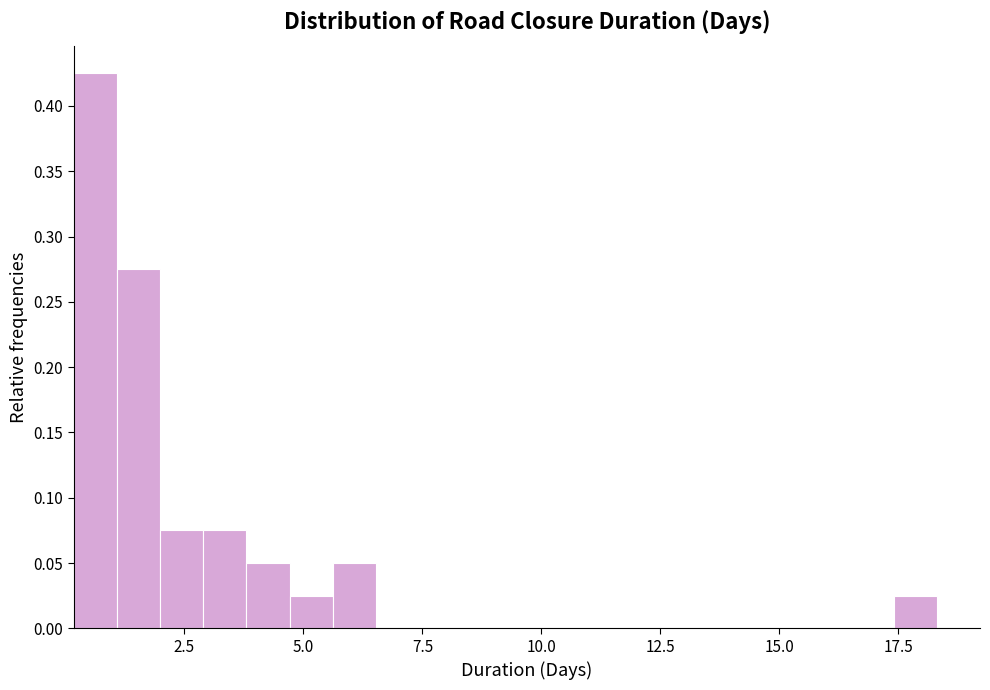

Read against the x-axis, roughly where is the centre of the tallest bar?

0.5